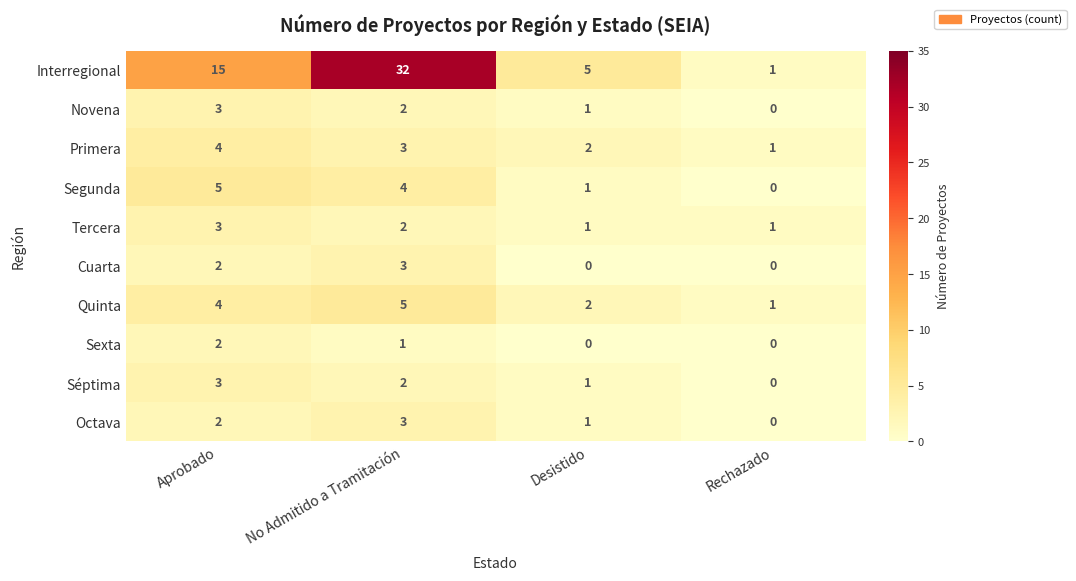

Rank the categories by Octava value from lowest to highest.

Rechazado, Desistido, Aprobado, No Admitido a Tramitación